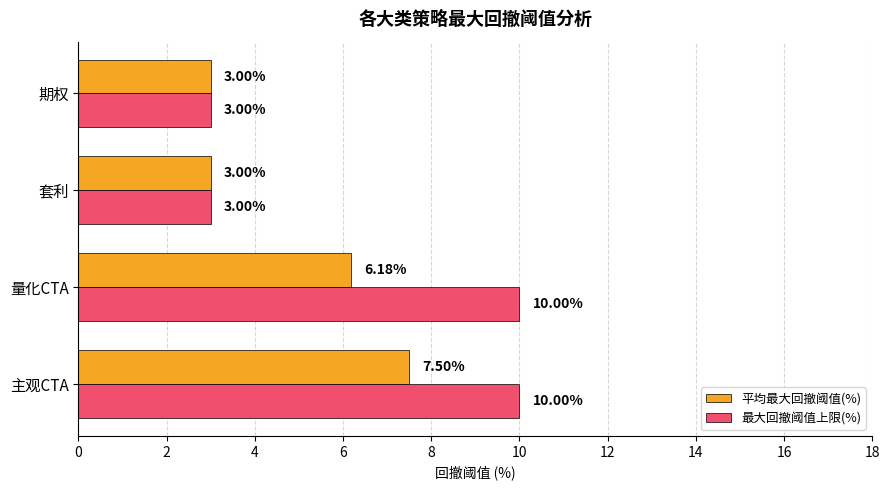

Rank the series by their maximum value, from lowest to highest.

平均最大回撤阈值(%), 最大回撤阈值上限(%)